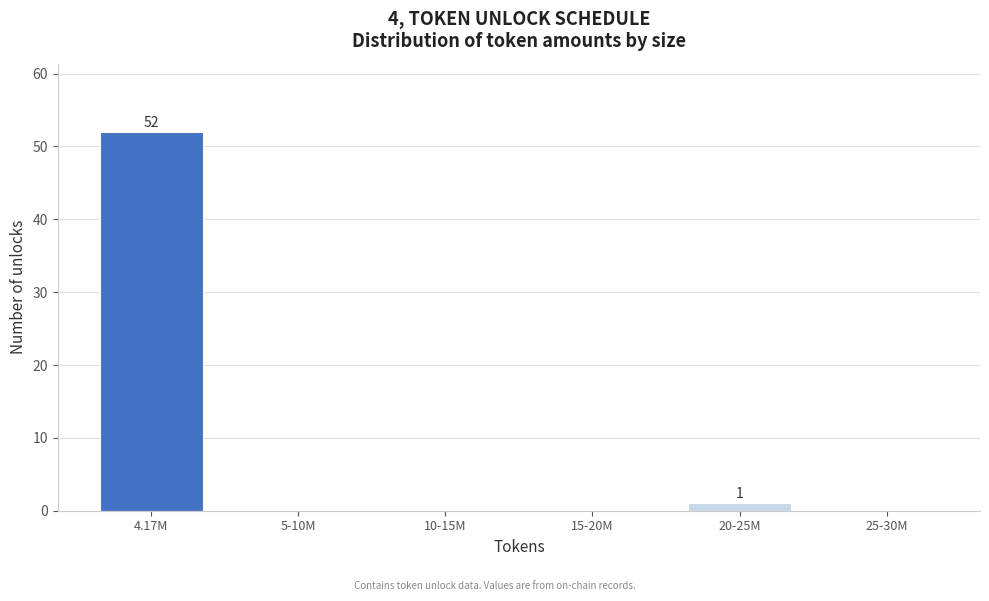

Reading left to right, list all the values displayed in this chart.

4.17M=52	5-10M=0	10-15M=0	15-20M=0	20-25M=1	25-30M=0